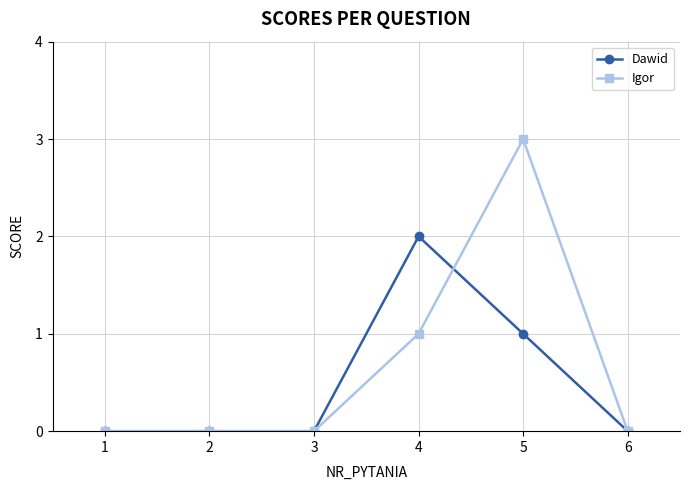

How many data points does each series have?

6